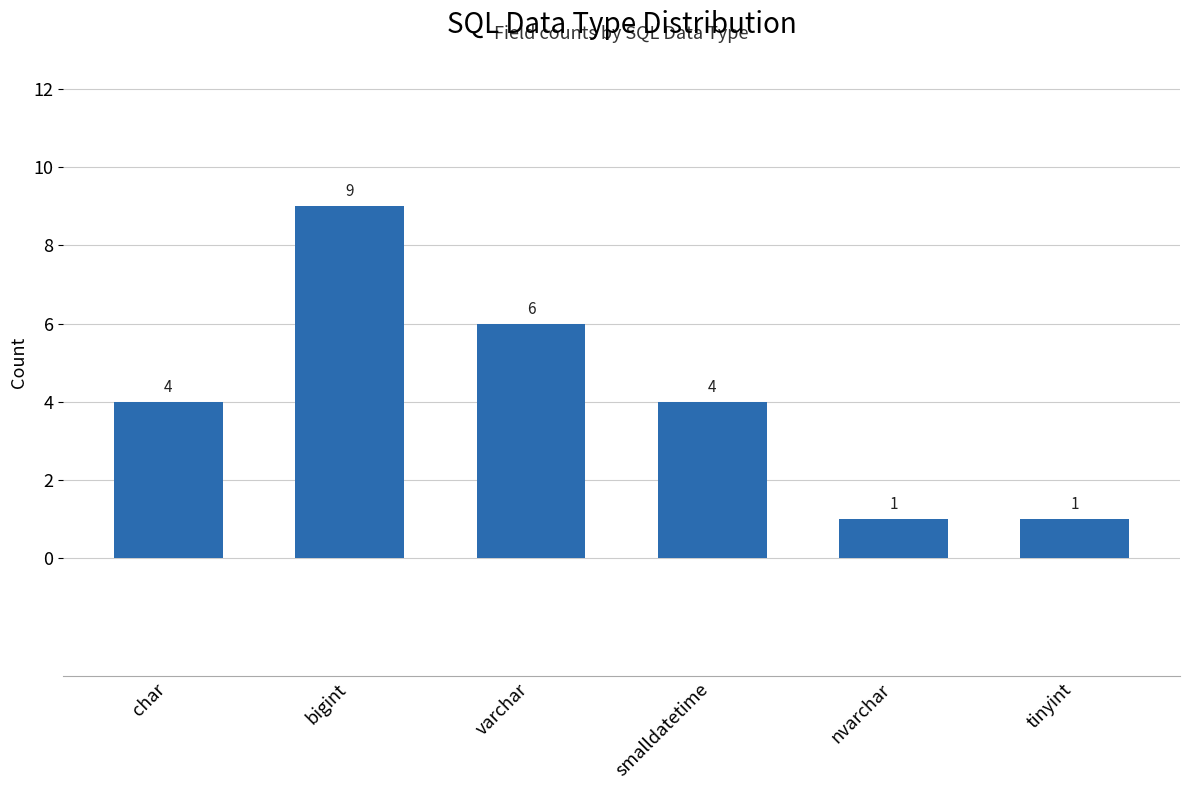

How many bars are there in total?

6